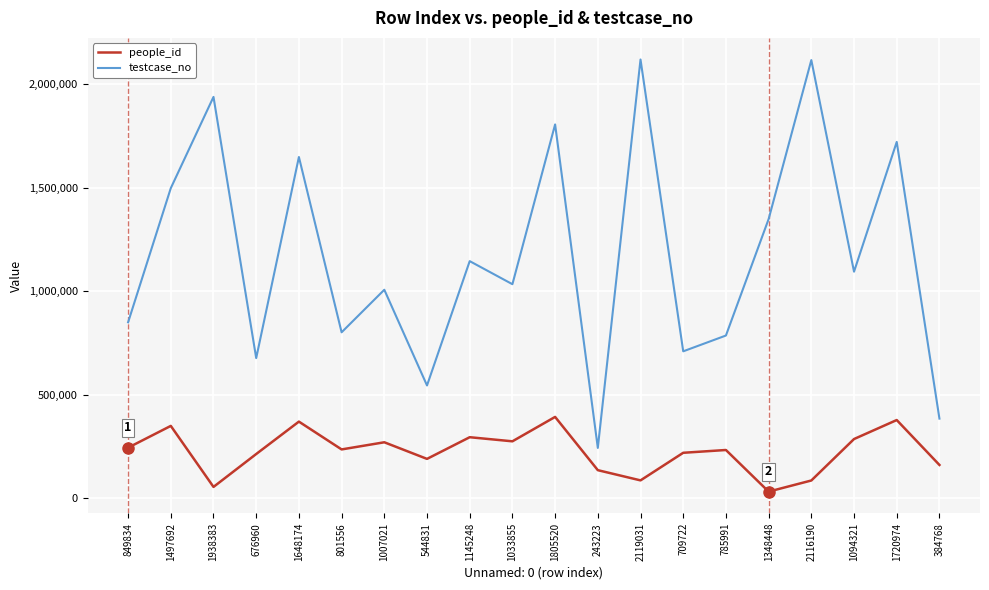

What is the difference between the maximum and minimum values in the people_id series?

360776